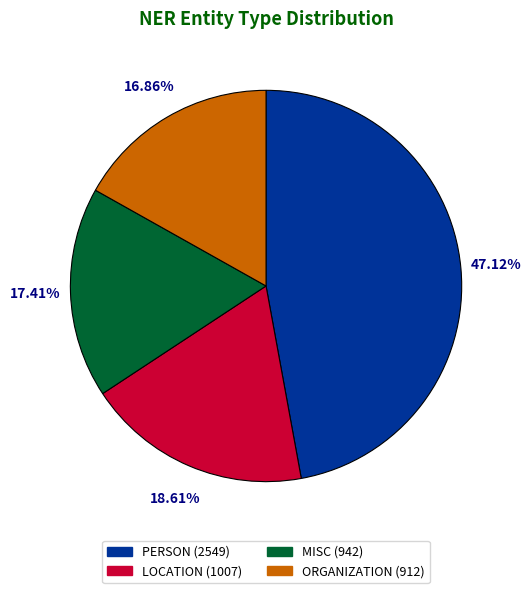

Rank the categories by value from lowest to highest.

ORGANIZATION, MISC, LOCATION, PERSON